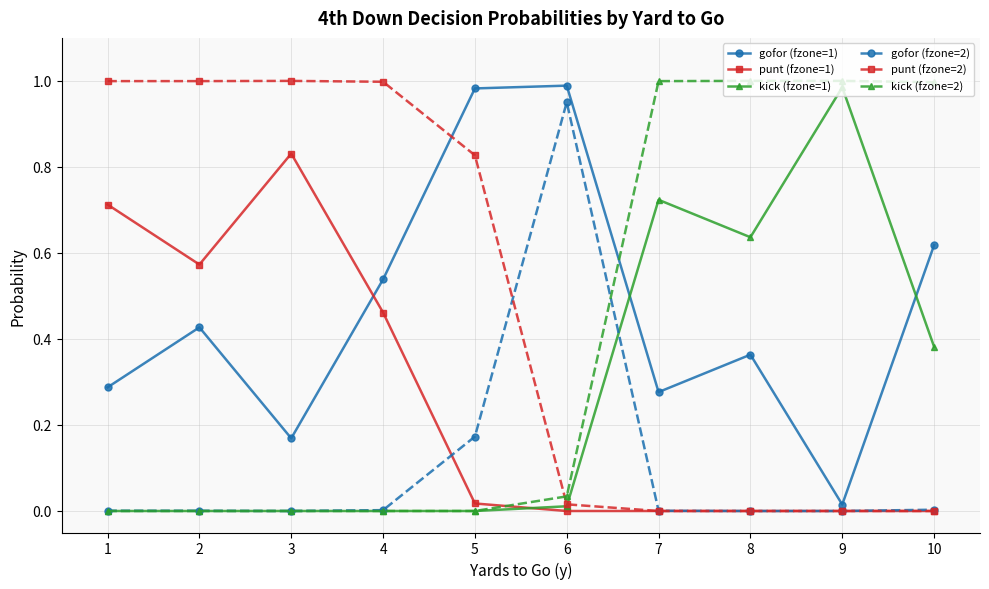

True or false: punt (fzone=2) and gofor (fzone=1) intersect in this chart.

True